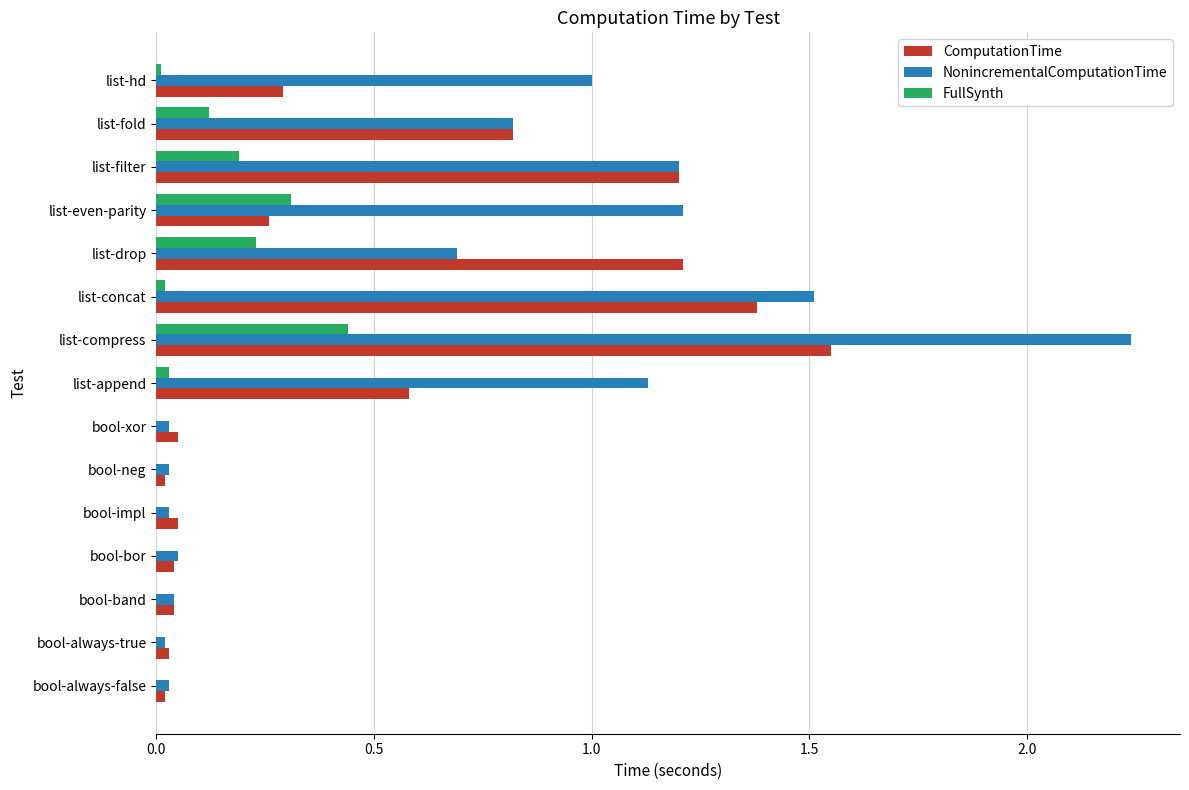

Where is NonincrementalComputationTime nearest to the value 1?

list-hd